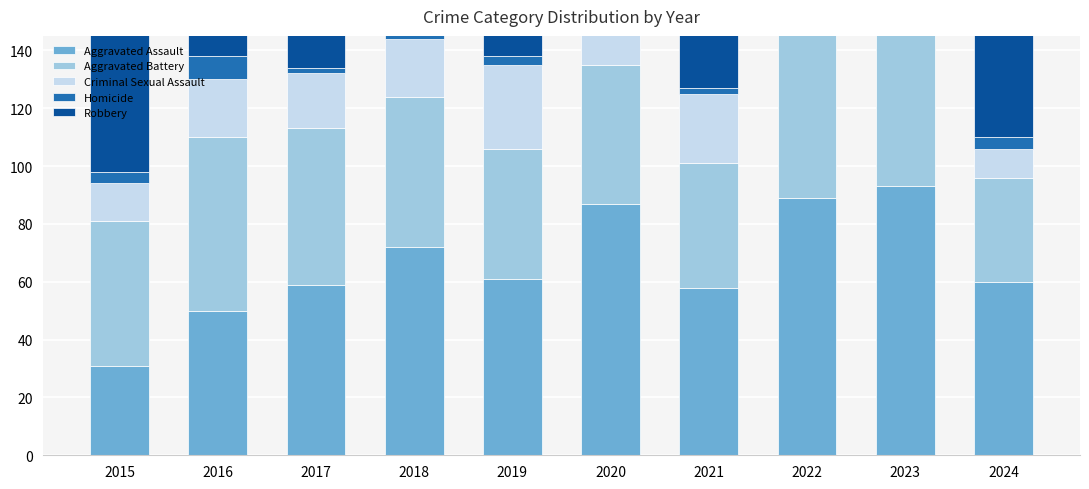

What value does the Homicide series have at 2024?

4